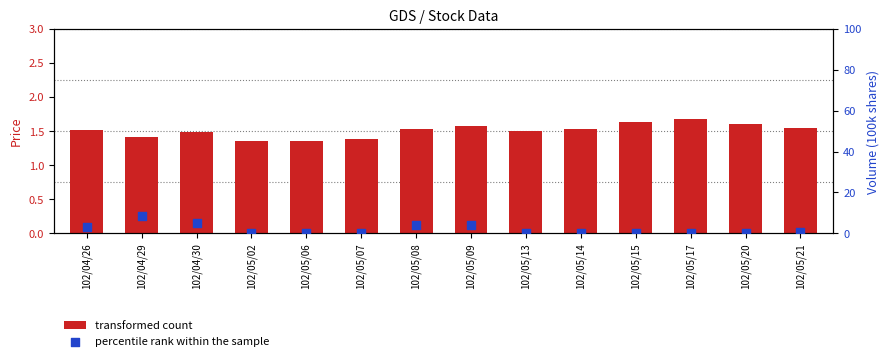

What are all the series names shown in the legend?

transformed count, percentile rank within the sample